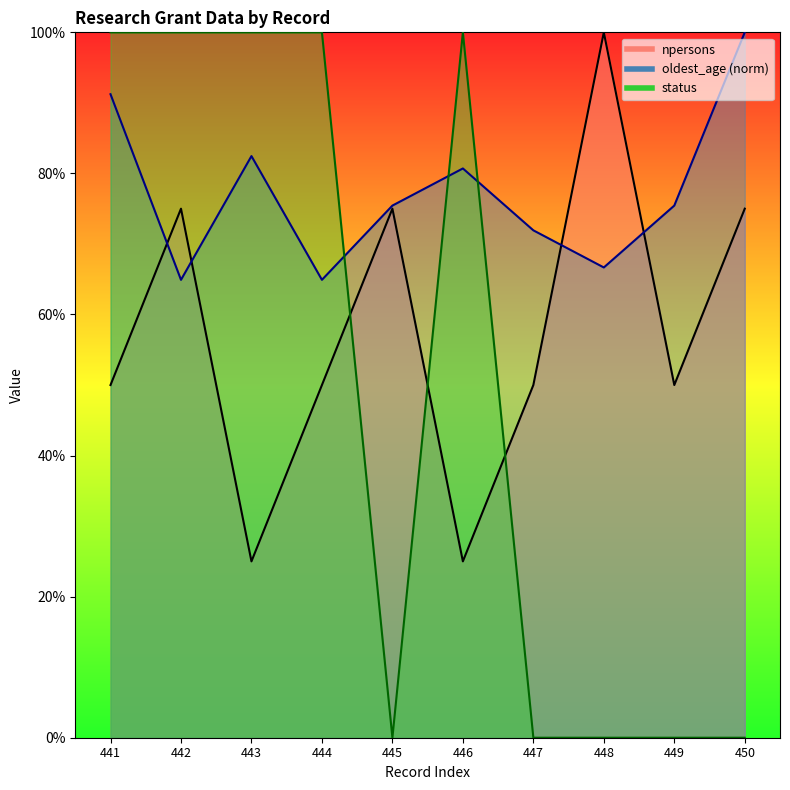

How many npersons values are between 0 and 1?

10